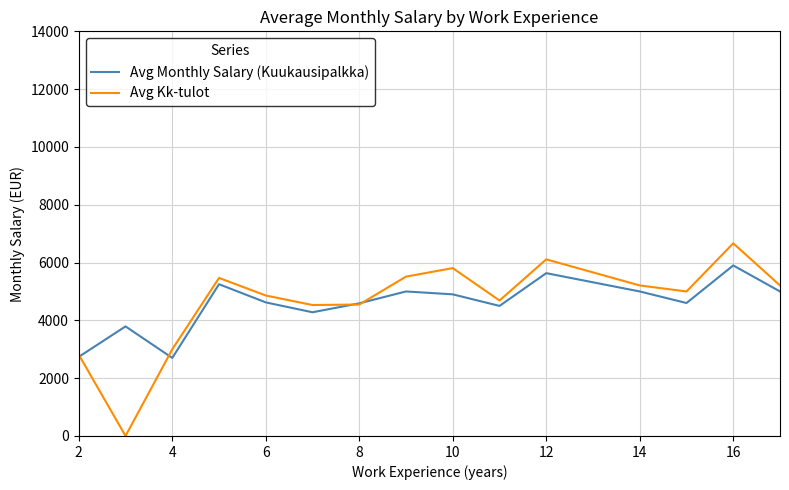

Which series has the largest range (max minus min)?

Avg Kk-tulot